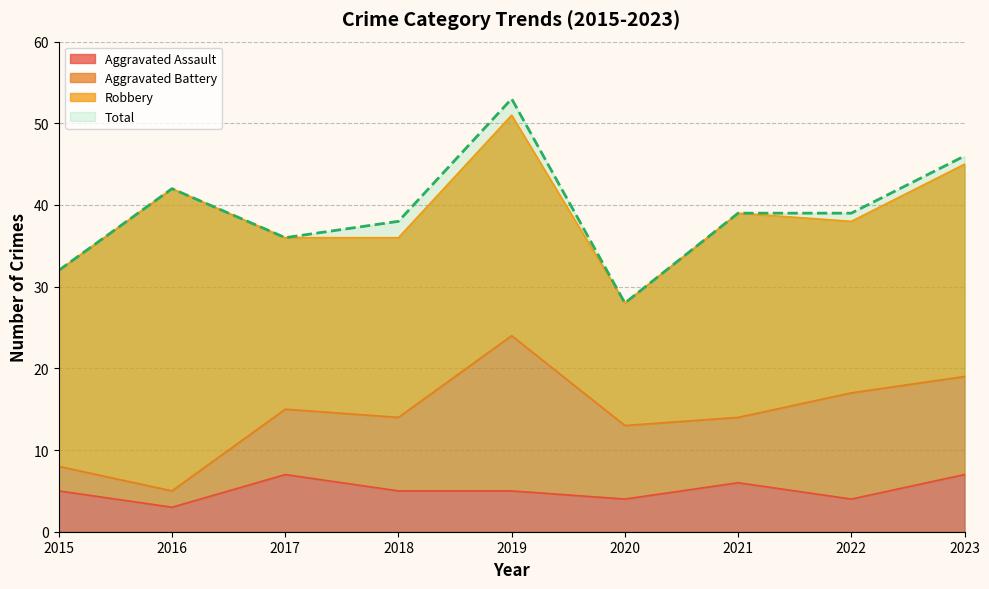

The value of Aggravated Assault at 2023 is 12. True or false?

False